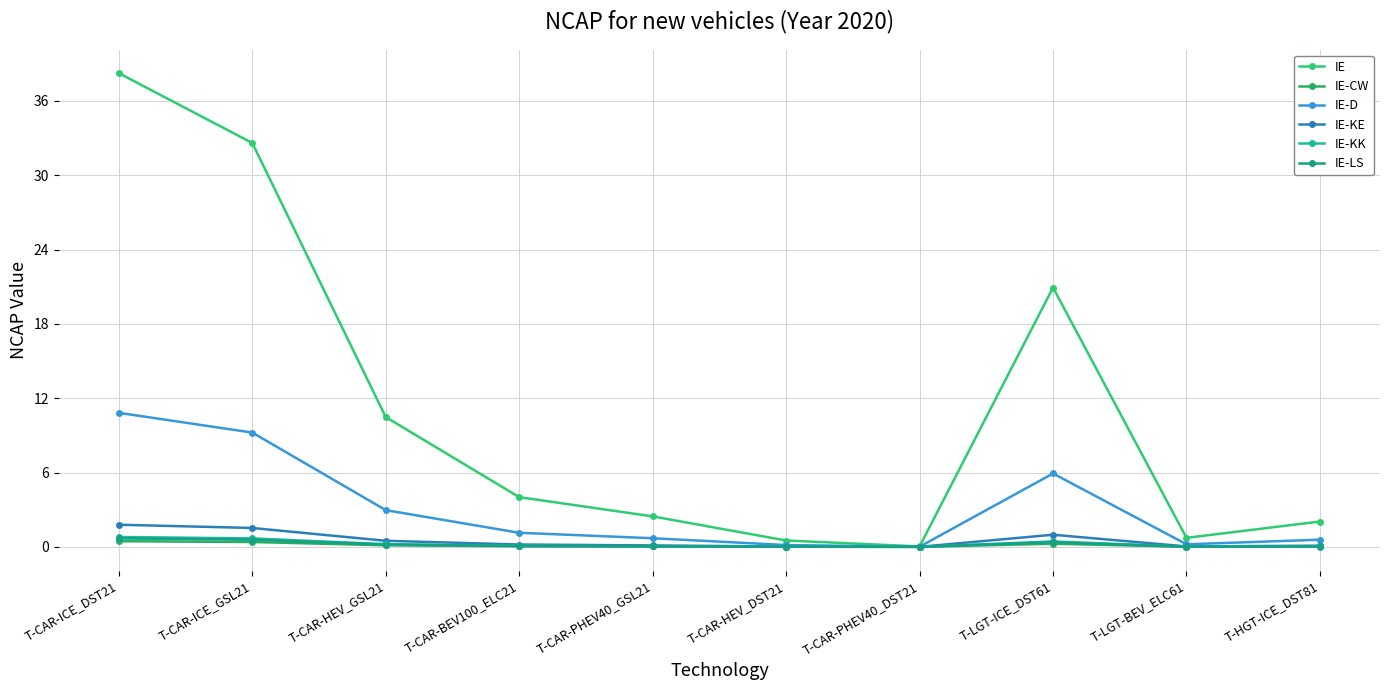

Does the chart have visible grid lines?

Yes